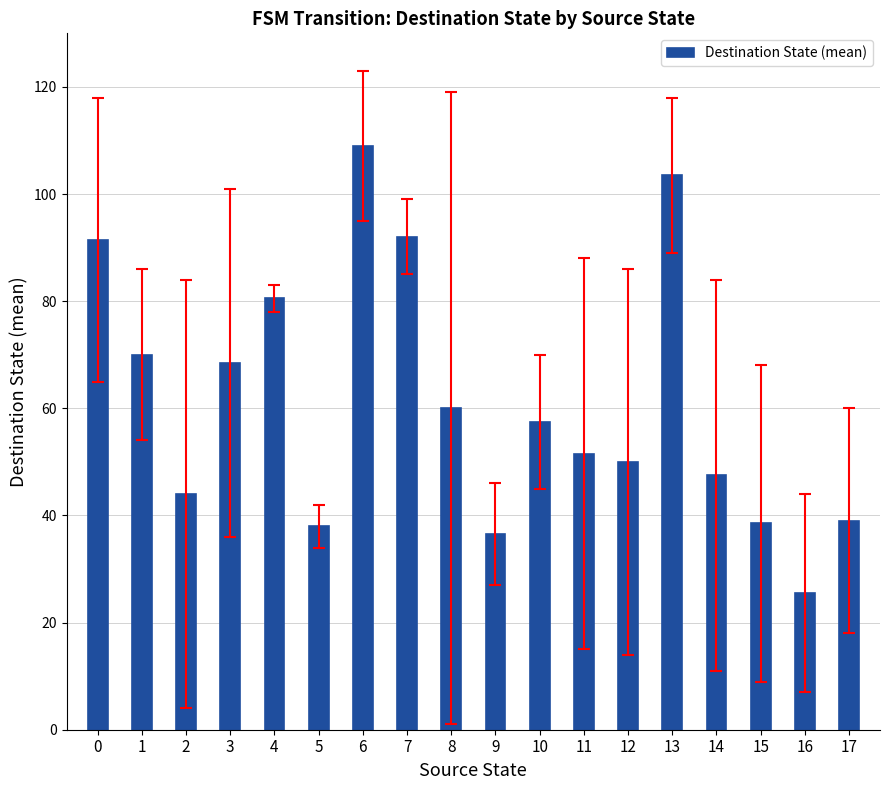

What is the difference between the maximum and minimum values?

83.5